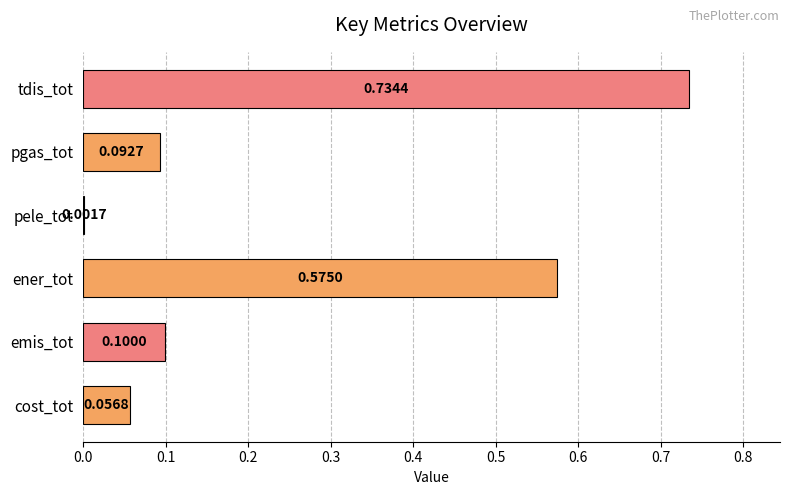

Which category has the highest value across all series?

tdis_tot